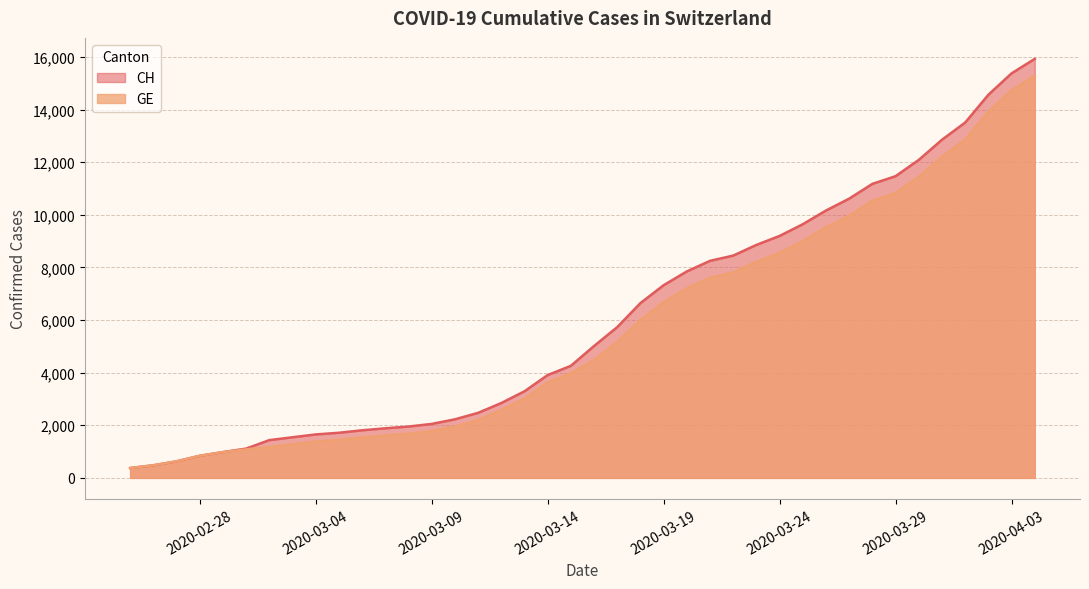

What is the maximum value for GE?

15284